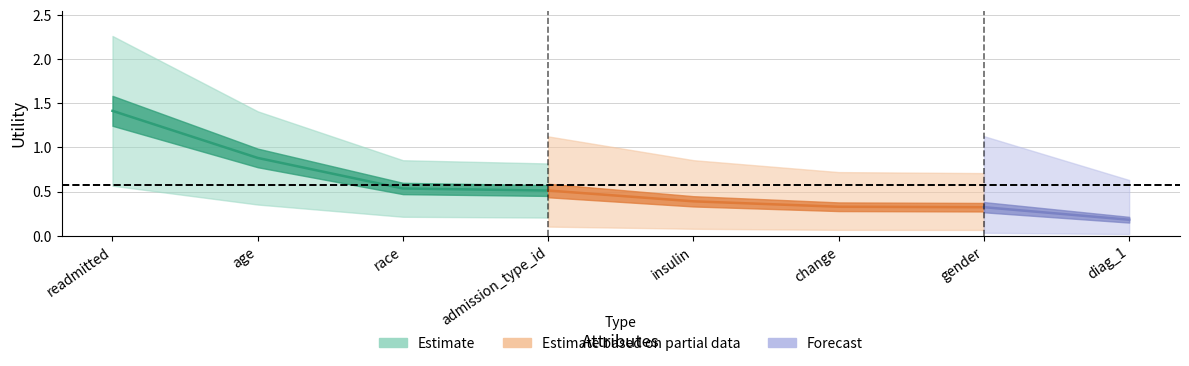

What is the value of the 2nd point from the left?

0.9